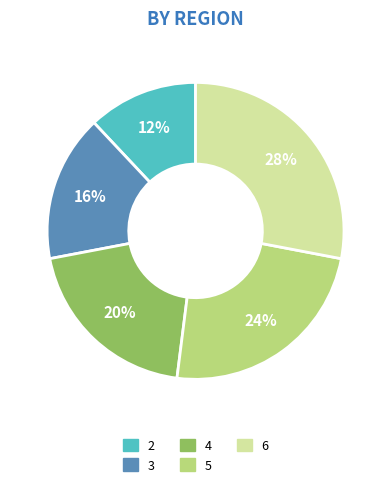

What percentage is the 2 slice, to the nearest percent?

12%